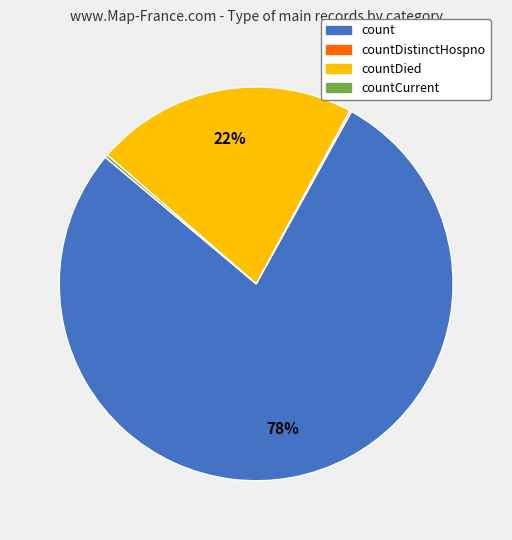

Does any single category account for the majority?

Yes